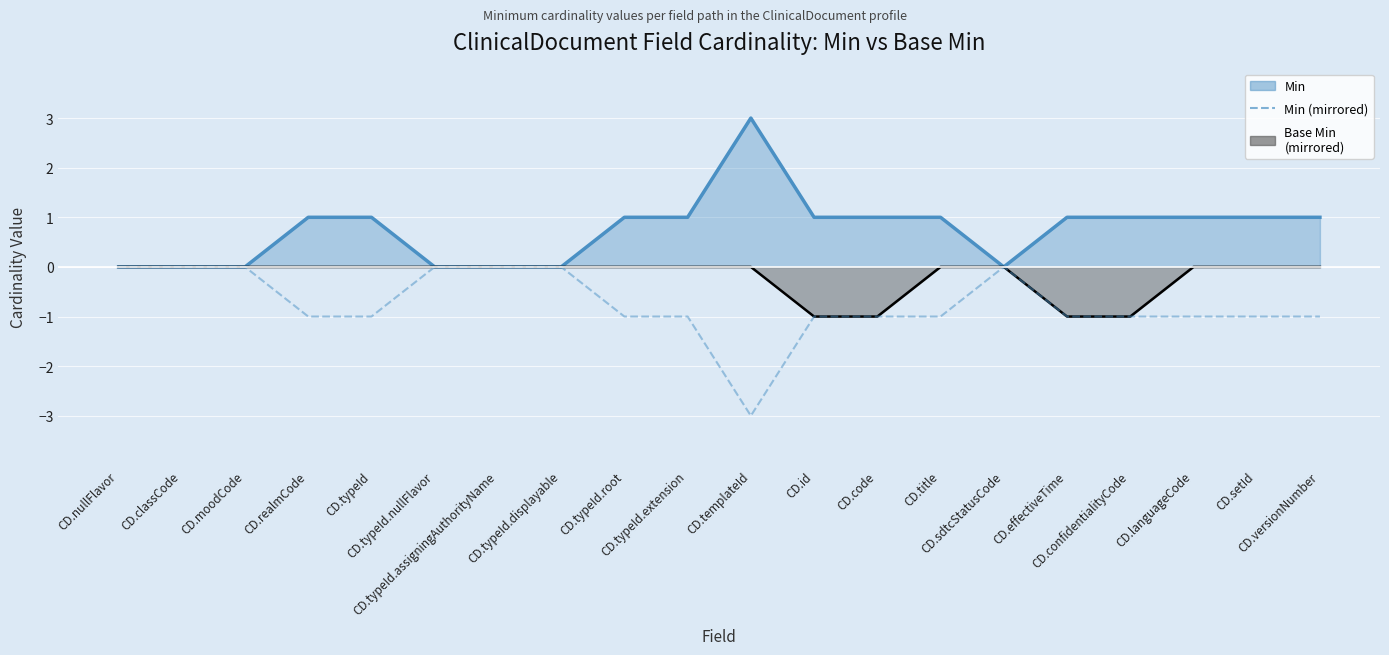

How many data points are less than -1?

1